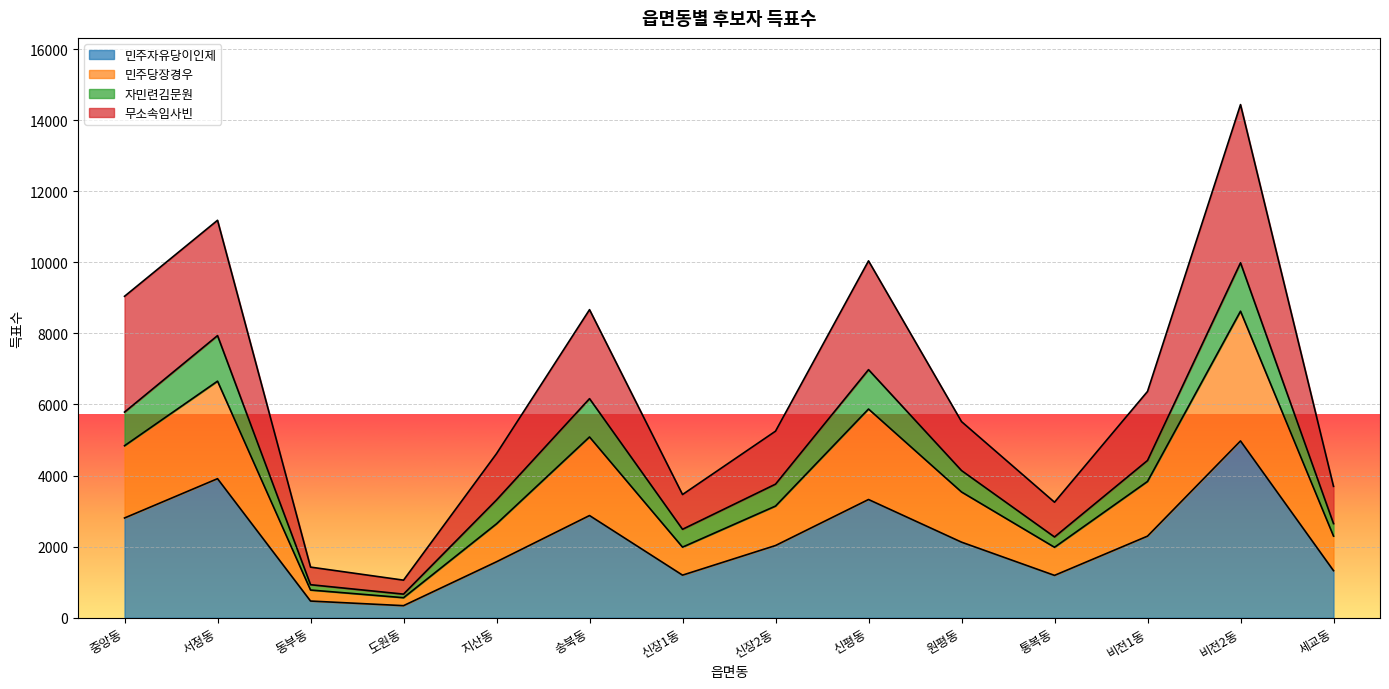

At which label does 민주자유당이인제 reach its peak?

비전2동